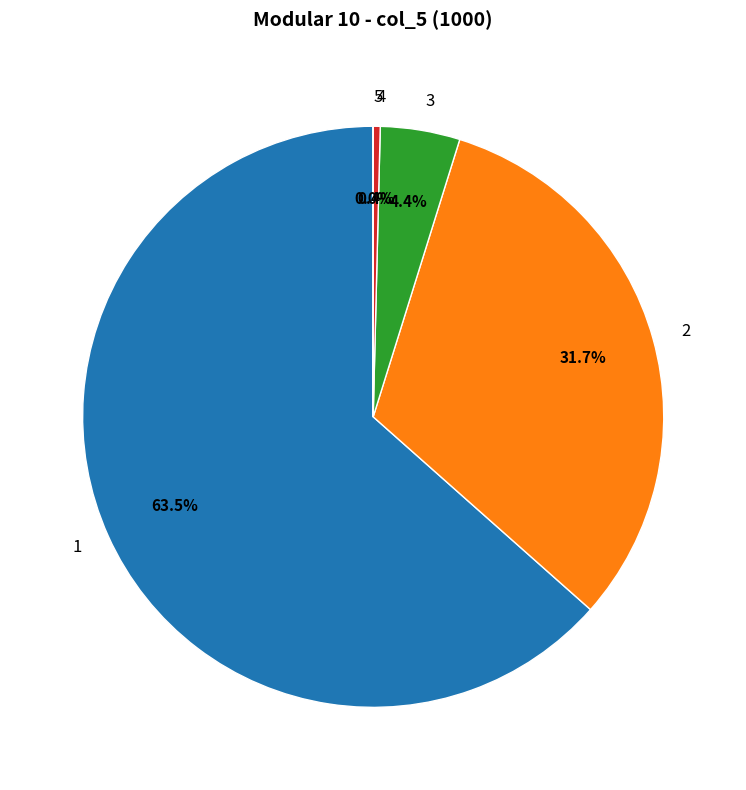

What percentage is NOT represented by 2?

68.3%